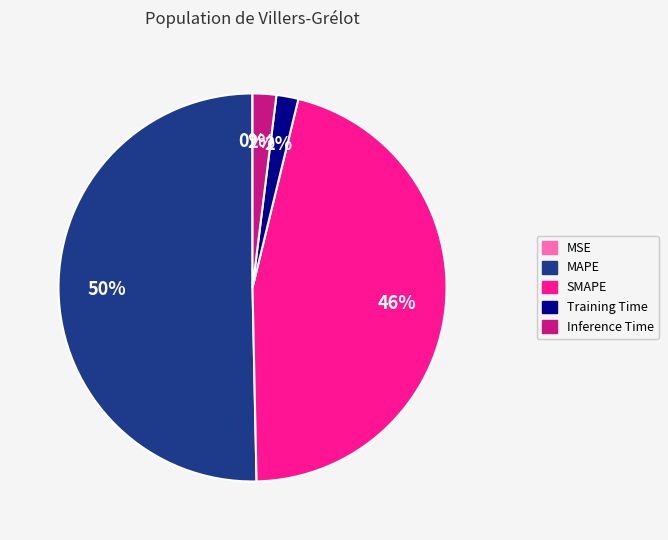

Is it true that Training Time is 2% of the pie?

True